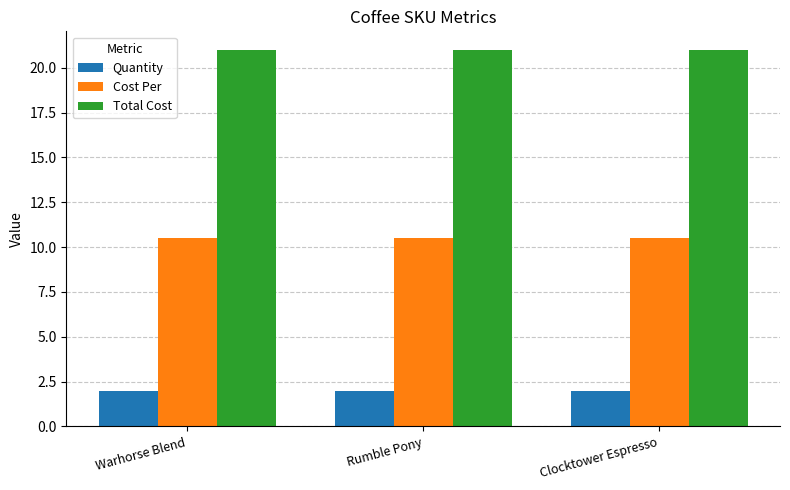

What is the lowest value of the Cost Per series?

10.5